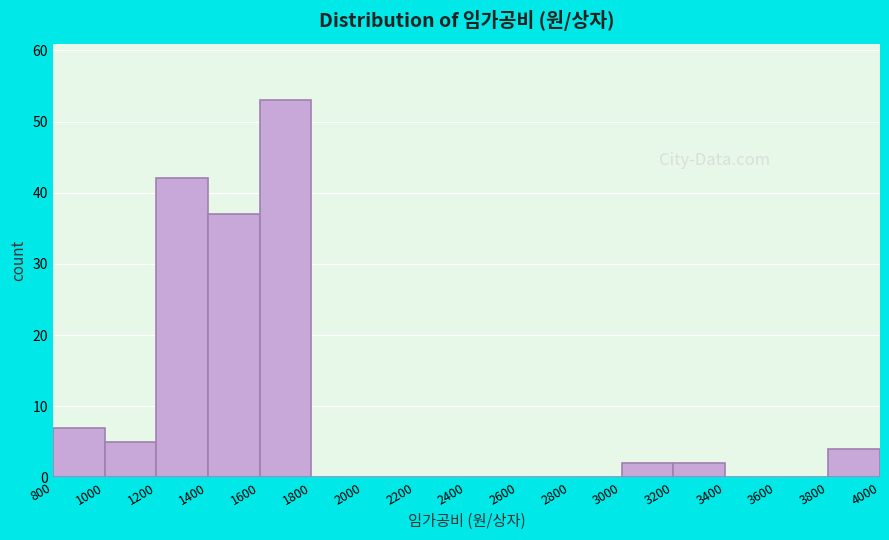

How tall is the bar that spans 1200 to 1400 on the x-axis? The values are not printed on the chart, so give them approximately, as read against the axis.

42